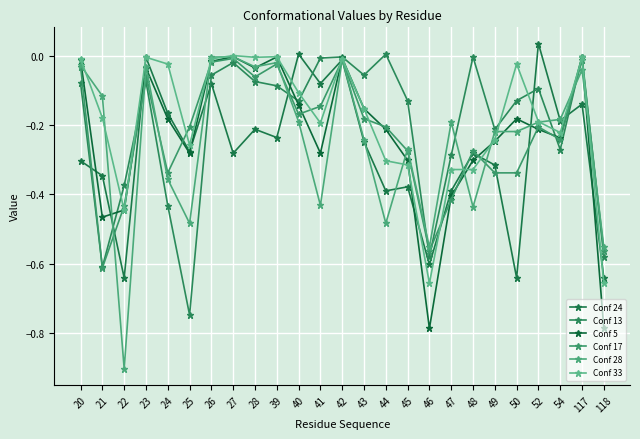

What is the sum of the Conf 28 values at 27 and 24?

-0.4